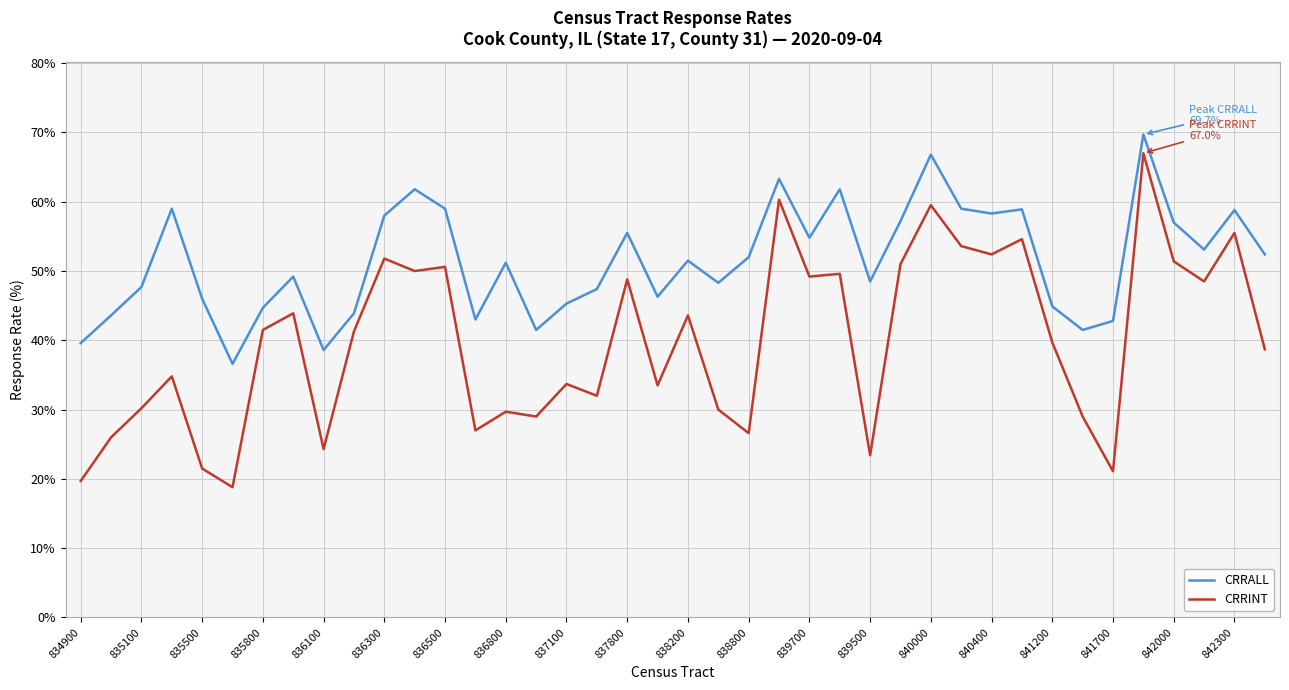

Which series has the largest range (max minus min)?

CRRINT